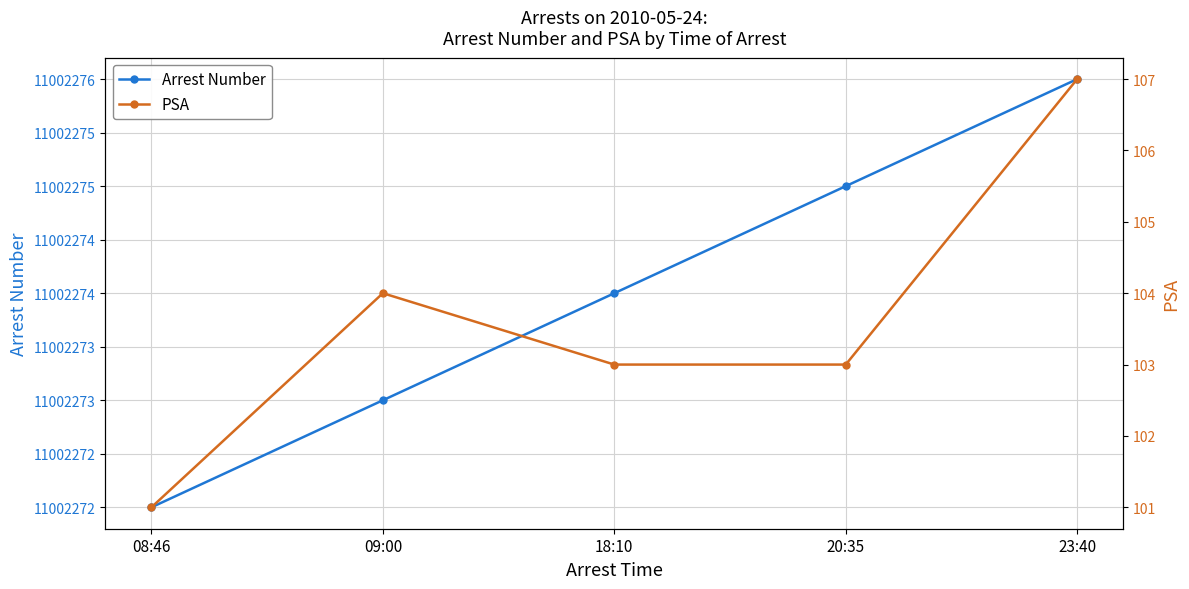

How many values in the Arrest Number series are below 11002274?

2